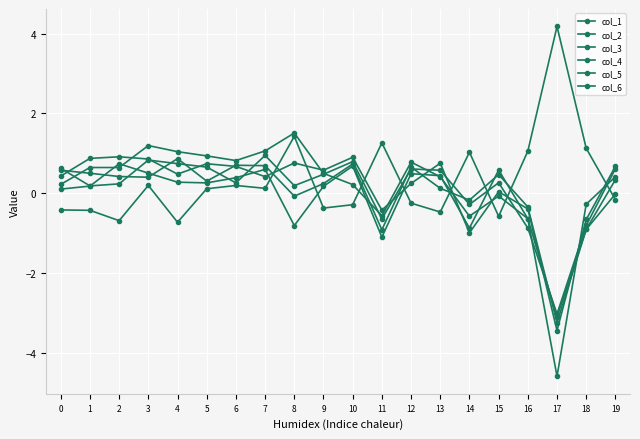

Where is col_6 nearest to the value -1?

11